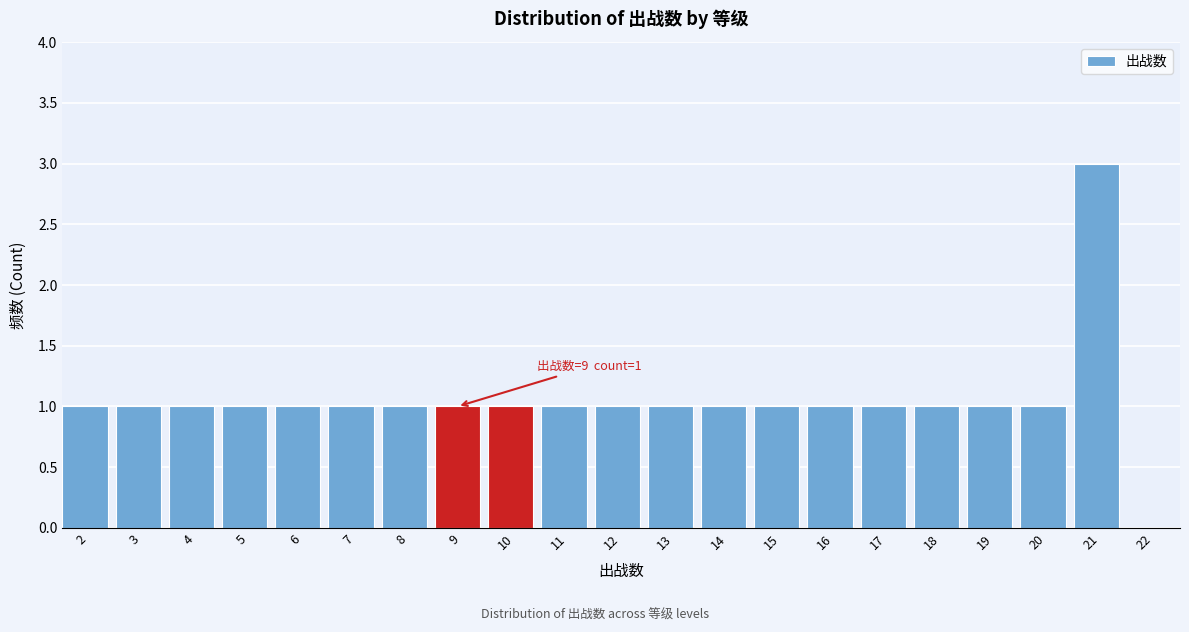

Reading right to left, list all the values displayed in this chart.

22=0	21=3	20=1	19=1	18=1	17=1	16=1	15=1	14=1	13=1	12=1	11=1	10=1	9=1	8=1	7=1	6=1	5=1	4=1	3=1	2=1